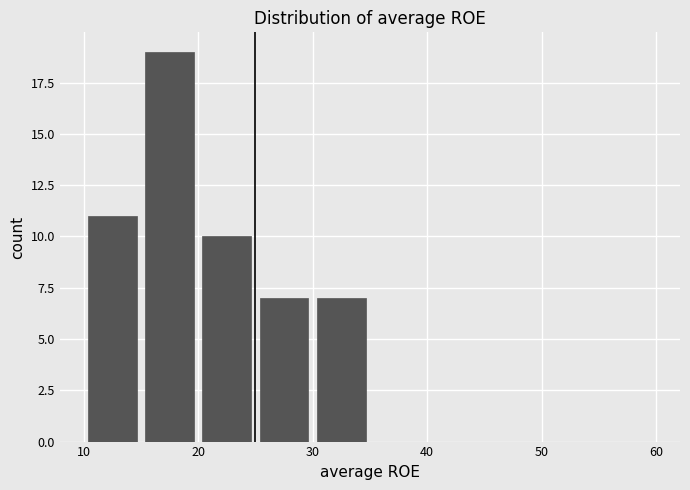

Over which range of the x-axis is the bar tallest?

15 to 20